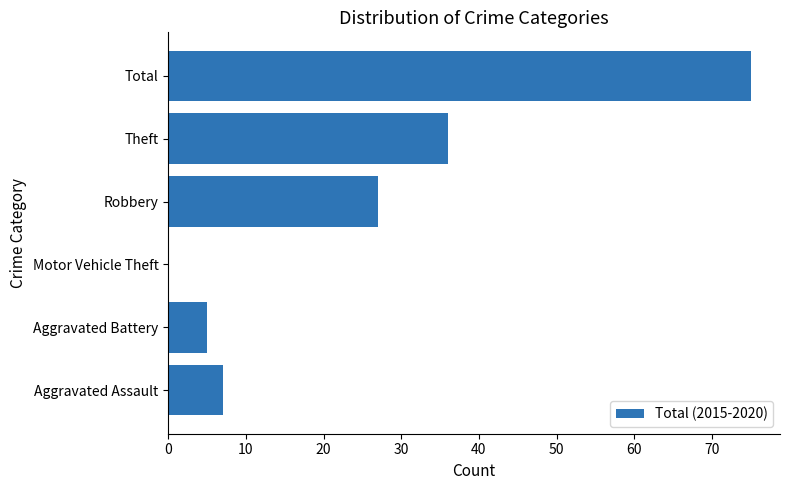

Between Robbery and Aggravated Battery, which is larger?

Robbery